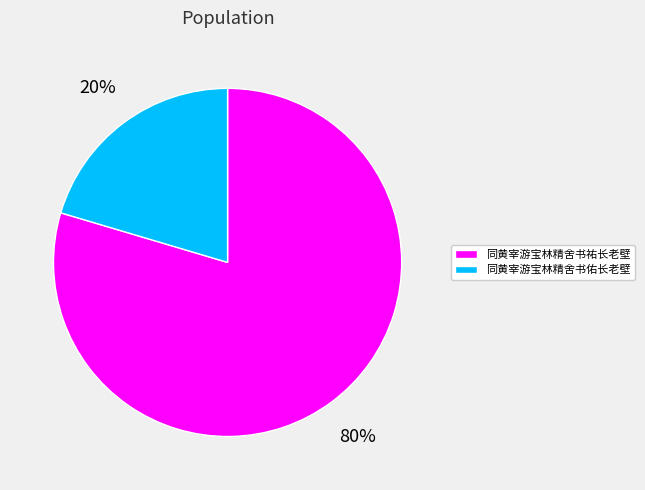

Which has a higher value, 同黄宰游宝林精舍书佑长老壁 or 同黄宰游宝林精舍书祐长老壁?

同黄宰游宝林精舍书祐长老壁